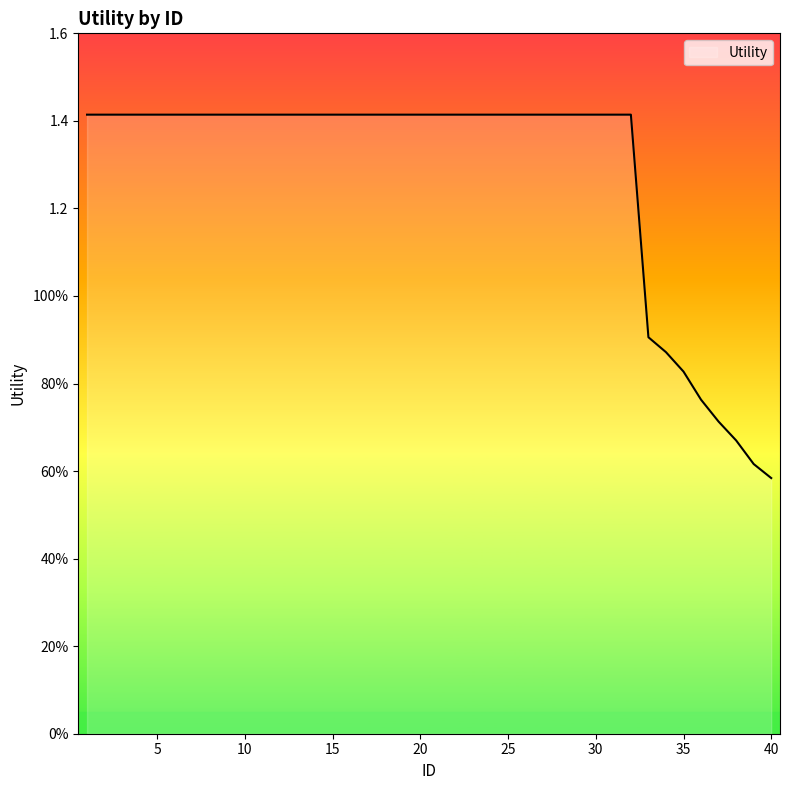

Is this an area chart (filled region under the line)?

Yes